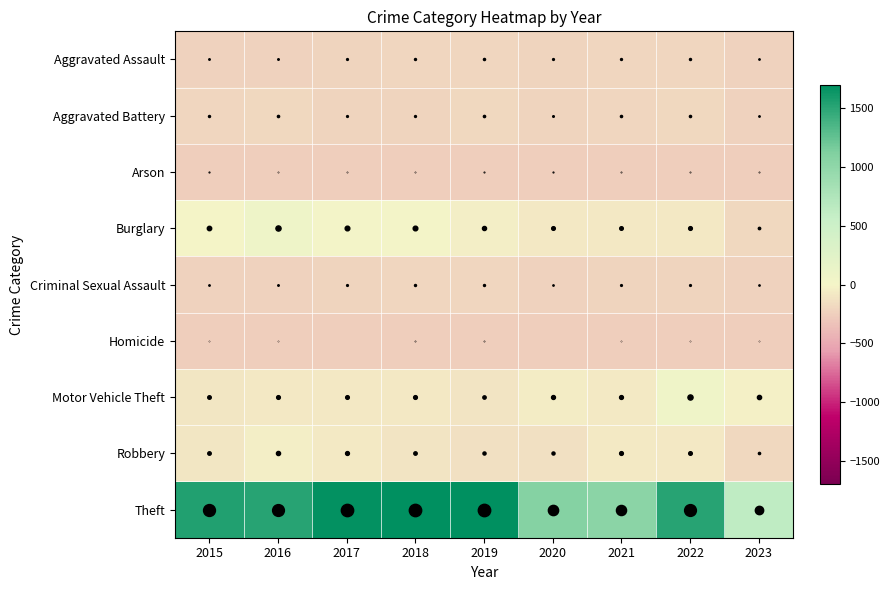

At which category is the sum across all series the highest?

2017